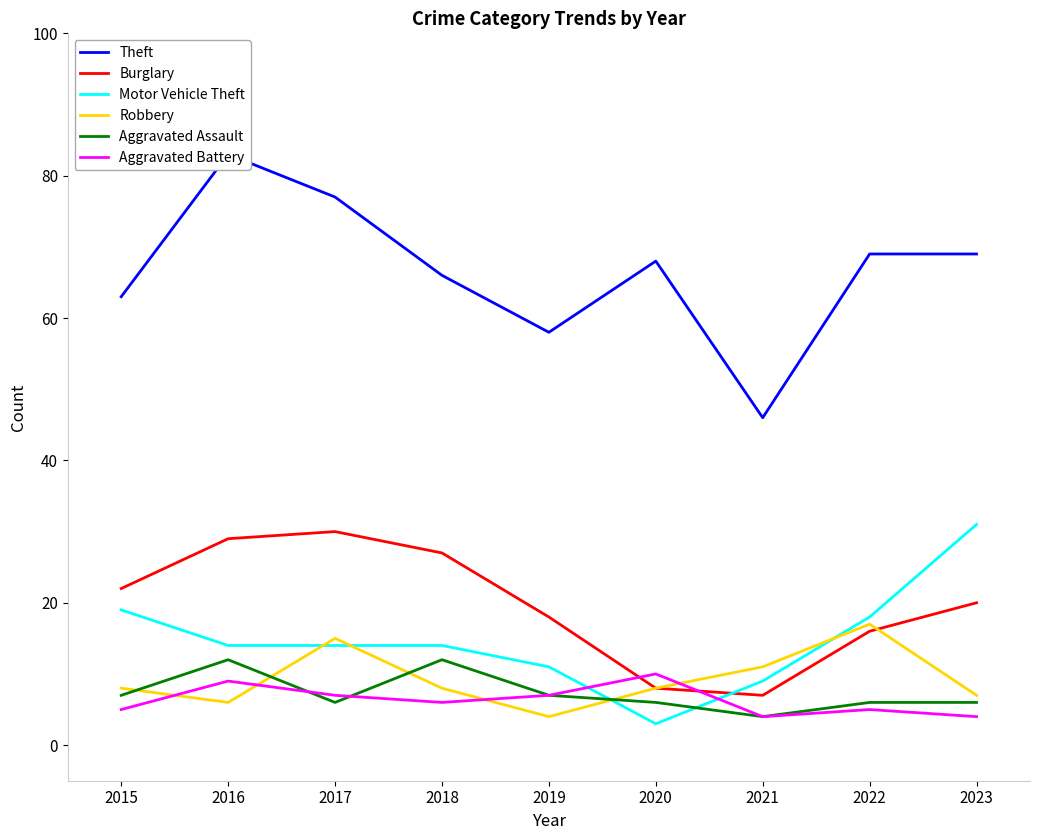

How many times do Robbery and Burglary cross each other?

1